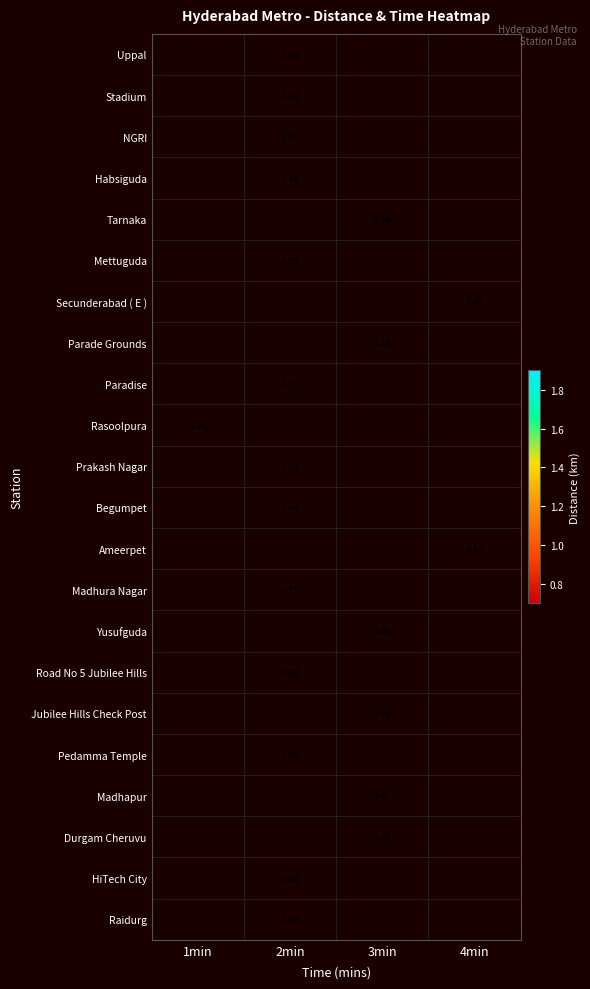

How many values in HiTech City are above zero?

1